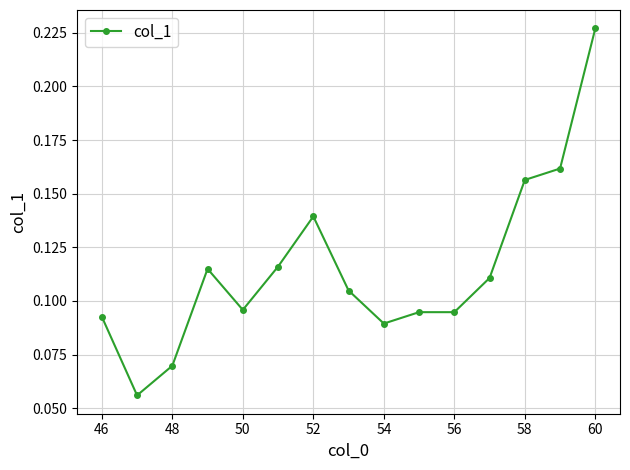

Count the number of categories in the chart.

15